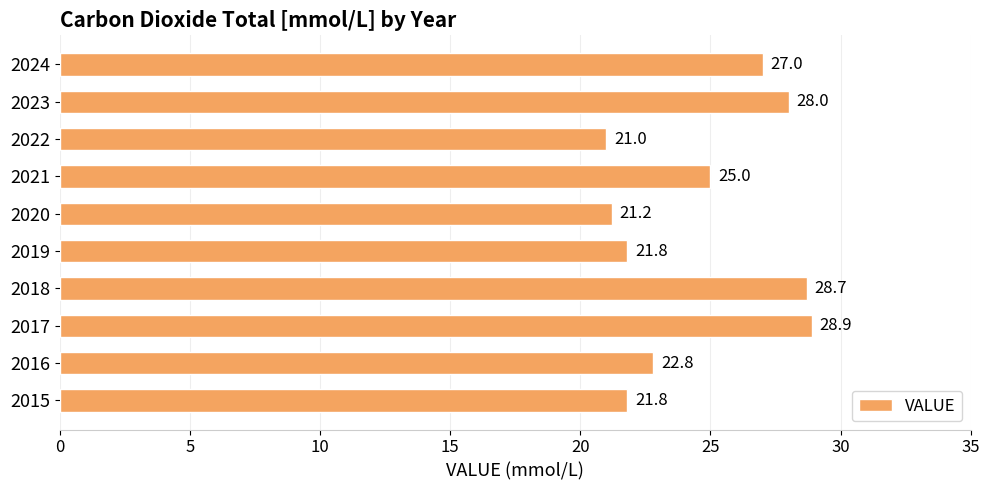

What is the change in value from 2020 to 2023?

+6.8